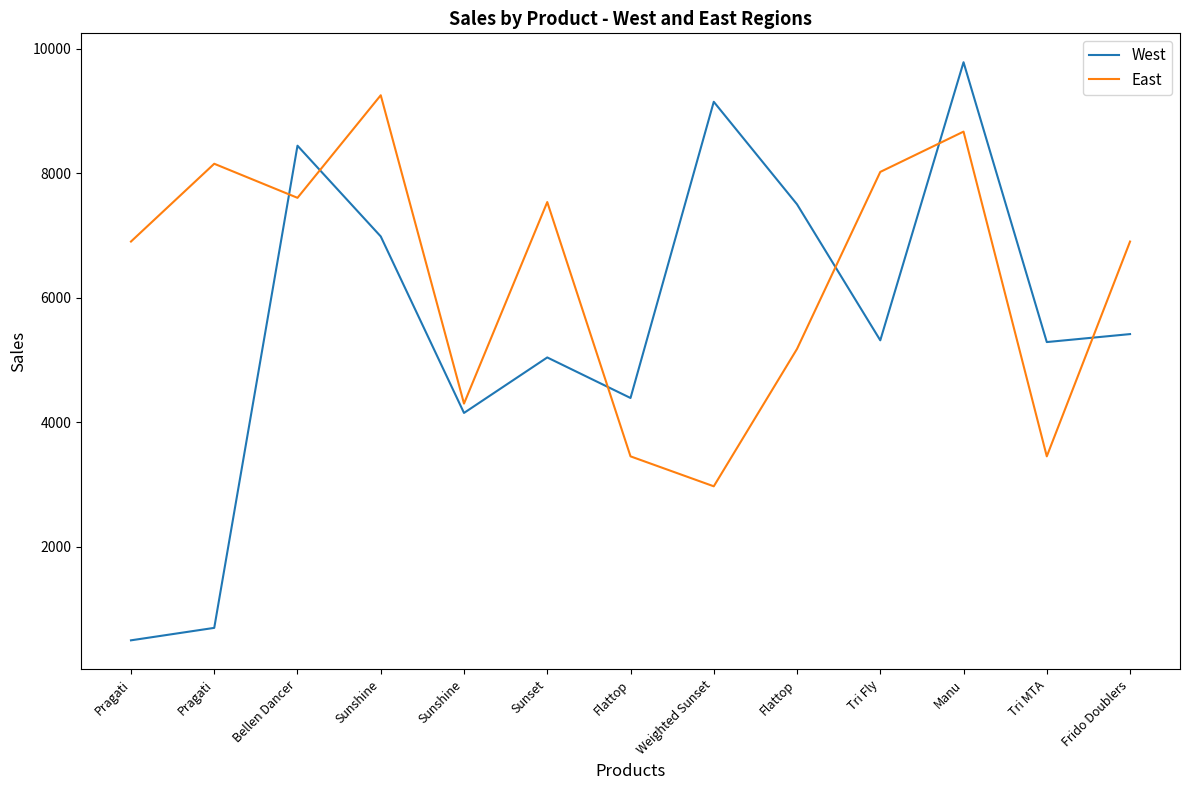

Which series has the largest range (max minus min)?

West